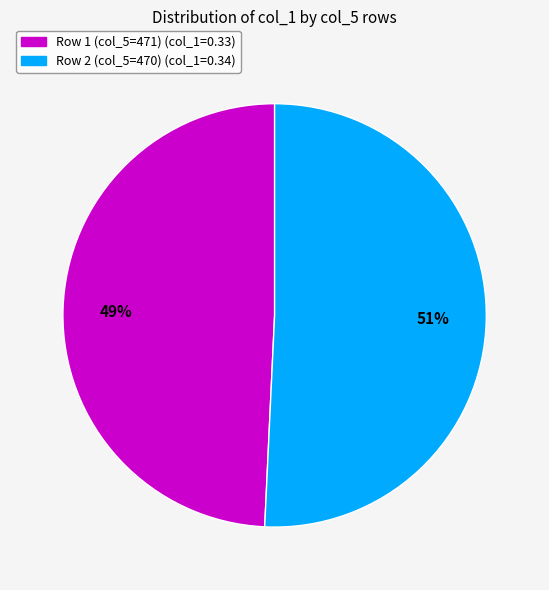

To the nearest percent, what is the average slice percentage?

50%